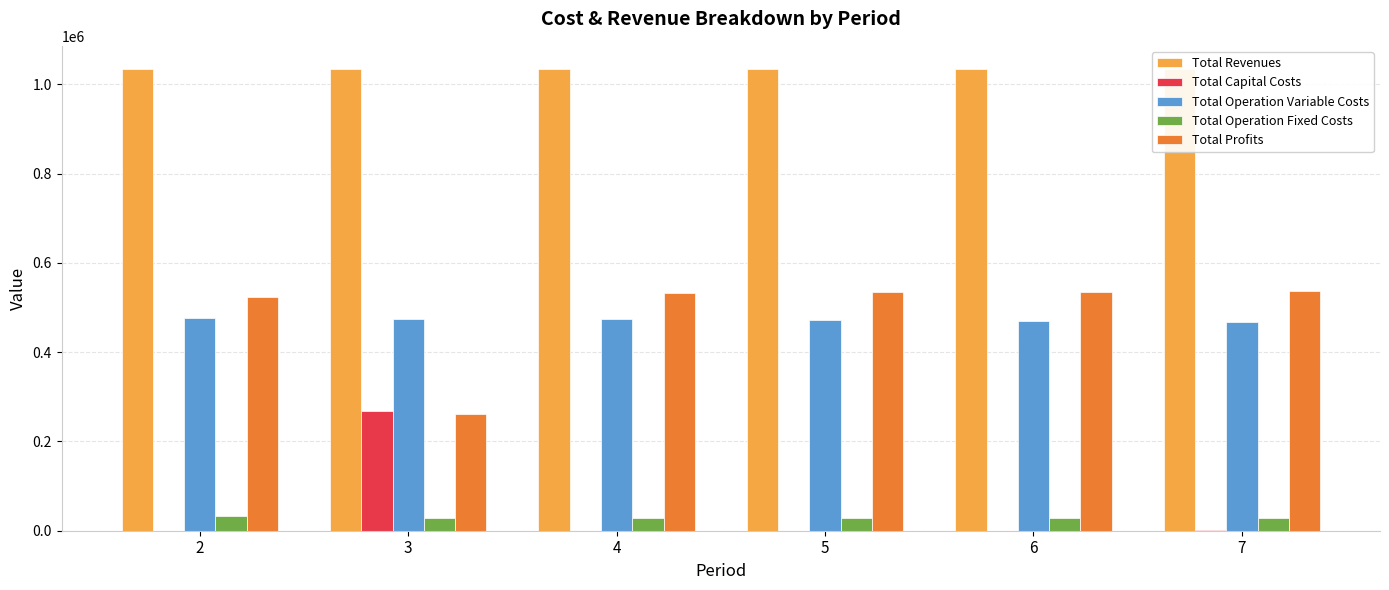

Is the value of Total Profits at 4 greater than the value of Total Operation Variable Costs at 4?

Yes